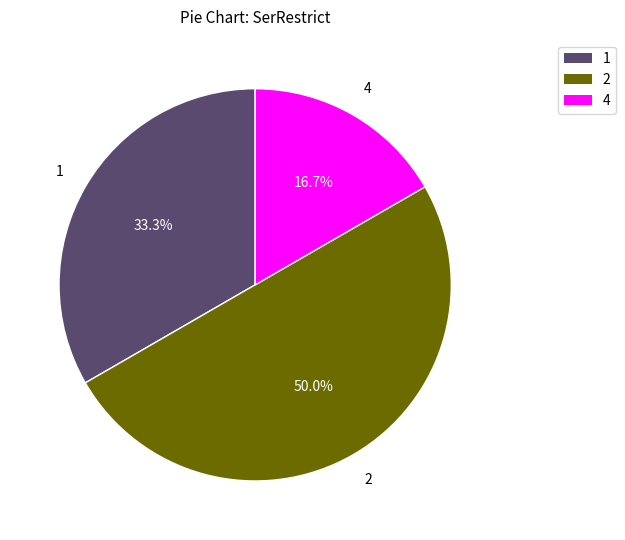

How many slices are in this pie chart?

3